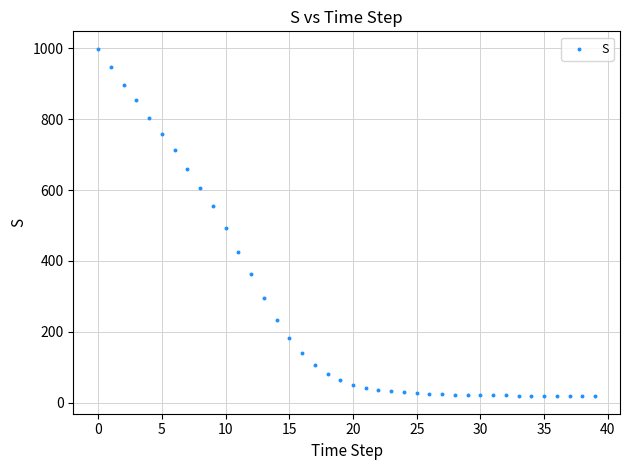

What is the range of Y values (max minus min)?

981.0